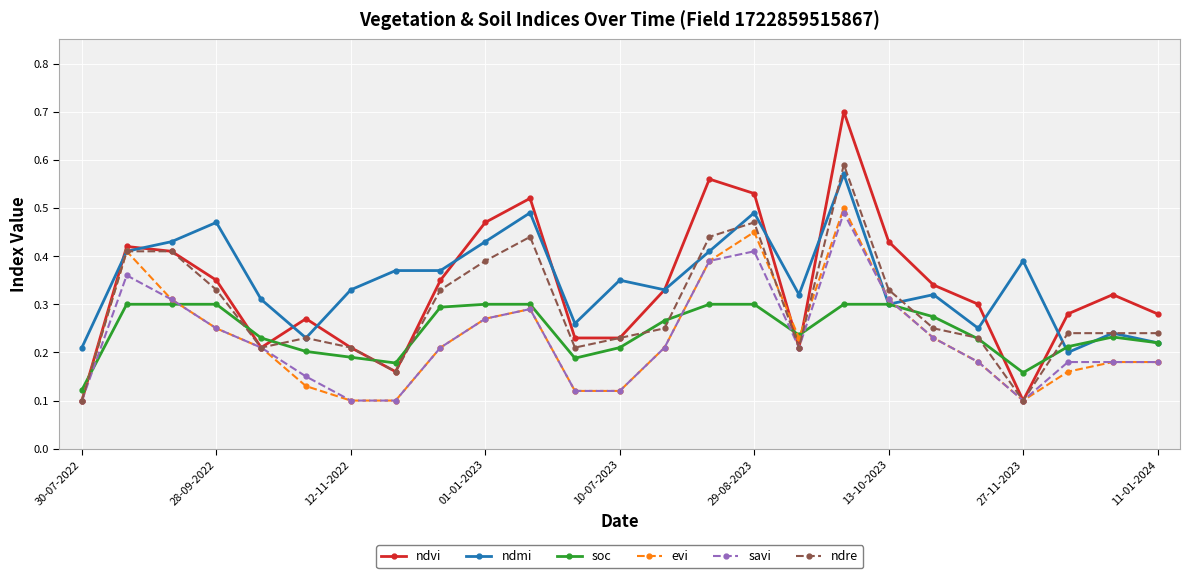

At how many categories does at least one series exceed 0?

25